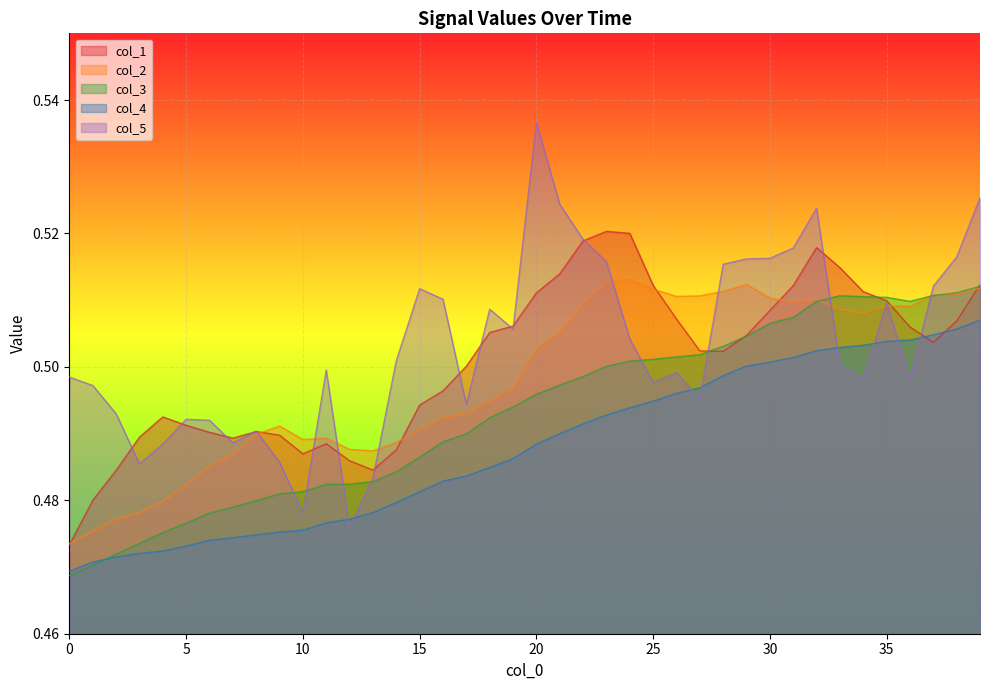

Reading left to right, what are all the values shown in this chart?

col_1: 0=0.5	1=0.5	2=0.5	3=0.5	4=0.5	5=0.5	6=0.5	7=0.5	8=0.5	9=0.5	10=0.5	11=0.5	12=0.5	13=0.5	14=0.5	15=0.5	16=0.5	17=0.5	18=0.5	19=0.5	20=0.5	21=0.5	22=0.5	23=0.5	24=0.5	25=0.5	26=0.5	27=0.5	28=0.5	29=0.5	30=0.5	31=0.5	32=0.5	33=0.5	34=0.5	35=0.5	36=0.5	37=0.5	38=0.5	39=0.5
col_2: 0=0.5	1=0.5	2=0.5	3=0.5	4=0.5	5=0.5	6=0.5	7=0.5	8=0.5	9=0.5	10=0.5	11=0.5	12=0.5	13=0.5	14=0.5	15=0.5	16=0.5	17=0.5	18=0.5	19=0.5	20=0.5	21=0.5	22=0.5	23=0.5	24=0.5	25=0.5	26=0.5	27=0.5	28=0.5	29=0.5	30=0.5	31=0.5	32=0.5	33=0.5	34=0.5	35=0.5	36=0.5	37=0.5	38=0.5	39=0.5
col_3: 0=0.5	1=0.5	2=0.5	3=0.5	4=0.5	5=0.5	6=0.5	7=0.5	8=0.5	9=0.5	10=0.5	11=0.5	12=0.5	13=0.5	14=0.5	15=0.5	16=0.5	17=0.5	18=0.5	19=0.5	20=0.5	21=0.5	22=0.5	23=0.5	24=0.5	25=0.5	26=0.5	27=0.5	28=0.5	29=0.5	30=0.5	31=0.5	32=0.5	33=0.5	34=0.5	35=0.5	36=0.5	37=0.5	38=0.5	39=0.5
col_4: 0=0.5	1=0.5	2=0.5	3=0.5	4=0.5	5=0.5	6=0.5	7=0.5	8=0.5	9=0.5	10=0.5	11=0.5	12=0.5	13=0.5	14=0.5	15=0.5	16=0.5	17=0.5	18=0.5	19=0.5	20=0.5	21=0.5	22=0.5	23=0.5	24=0.5	25=0.5	26=0.5	27=0.5	28=0.5	29=0.5	30=0.5	31=0.5	32=0.5	33=0.5	34=0.5	35=0.5	36=0.5	37=0.5	38=0.5	39=0.5
col_5: 0=0.5	1=0.5	2=0.5	3=0.5	4=0.5	5=0.5	6=0.5	7=0.5	8=0.5	9=0.5	10=0.5	11=0.5	12=0.5	13=0.5	14=0.5	15=0.5	16=0.5	17=0.5	18=0.5	19=0.5	20=0.5	21=0.5	22=0.5	23=0.5	24=0.5	25=0.5	26=0.5	27=0.5	28=0.5	29=0.5	30=0.5	31=0.5	32=0.5	33=0.5	34=0.5	35=0.5	36=0.5	37=0.5	38=0.5	39=0.5